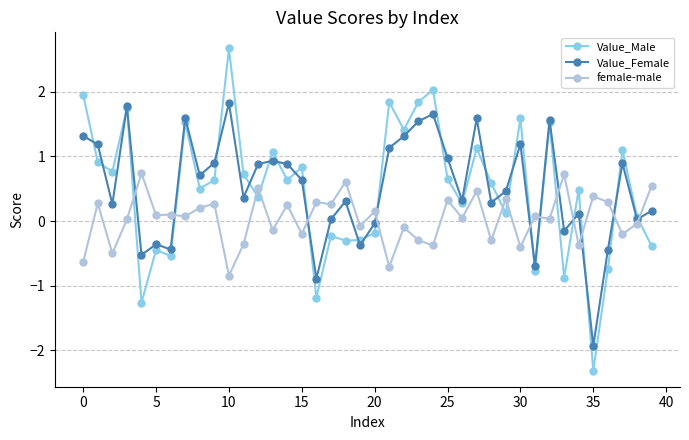

What are all the series names shown in the legend?

Value_Male, Value_Female, female-male